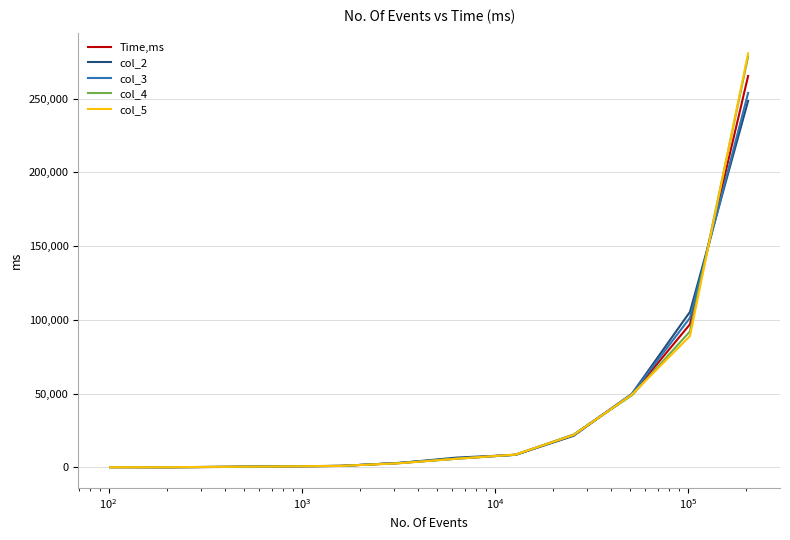

What is the maximum value for Time,ms?

265377